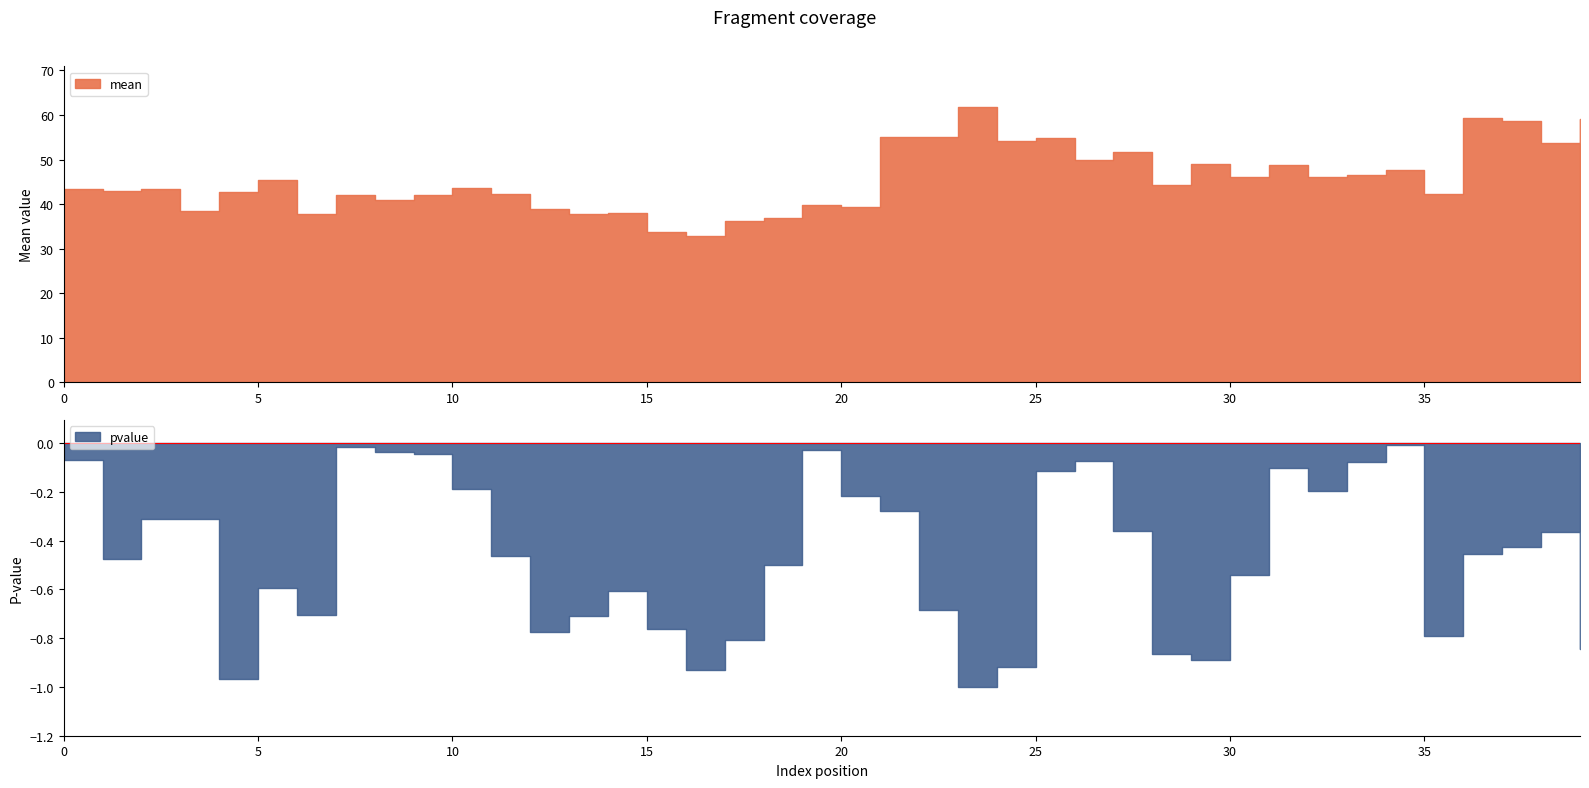

At which label is pvalue closest to 0?

34